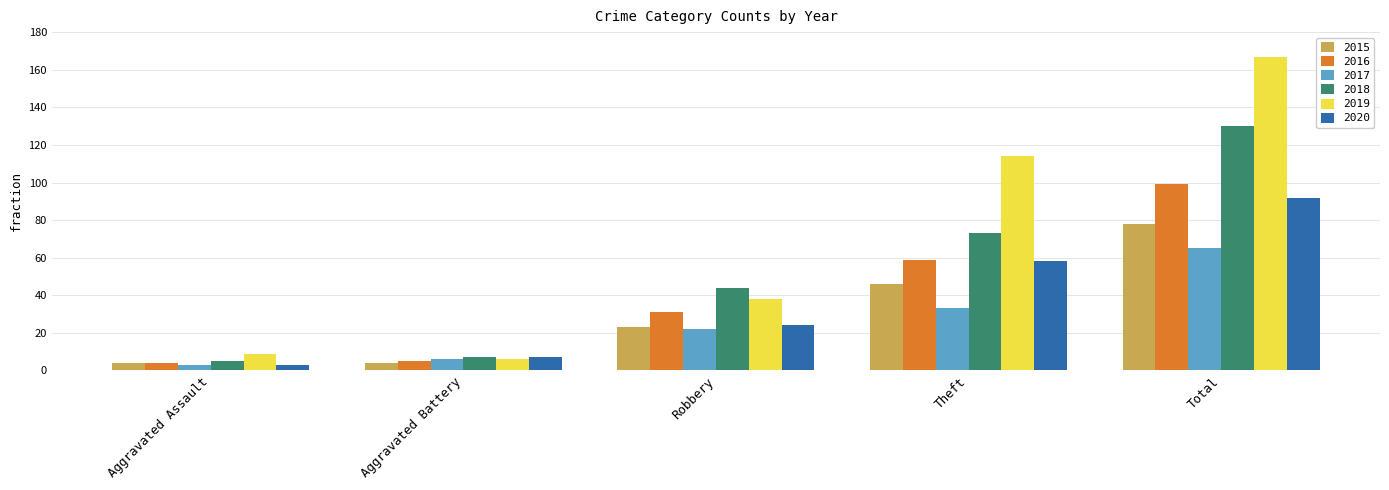

What is the maximum value for 2020?

92